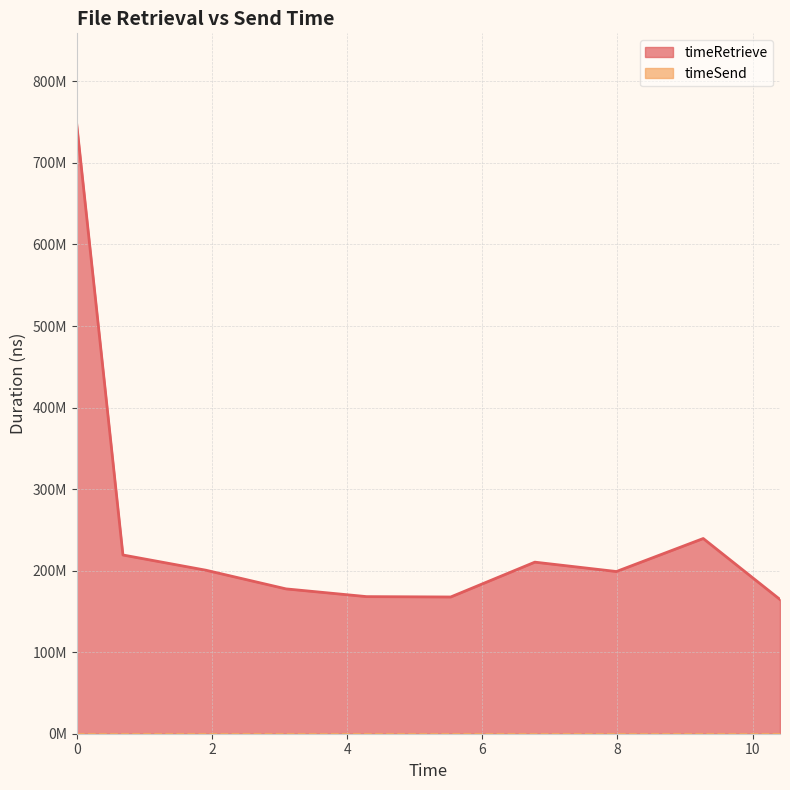

Reading left to right, transcribe all the data shown in this chart.

746892573	219186754	200528074	177619285	168131527	167686188	210407306	198910868	239397334	164614846